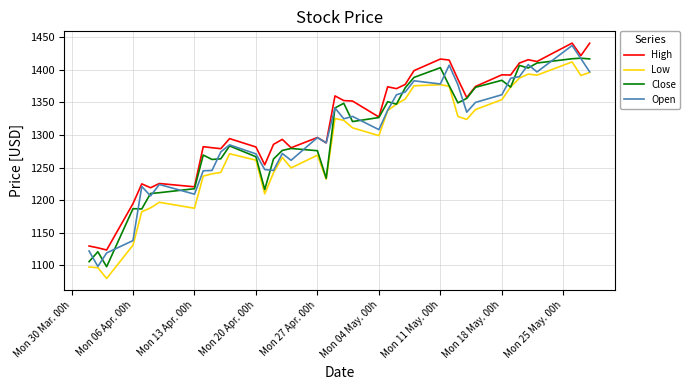

What is the difference between the maximum and second lowest values in the High series?

314.1